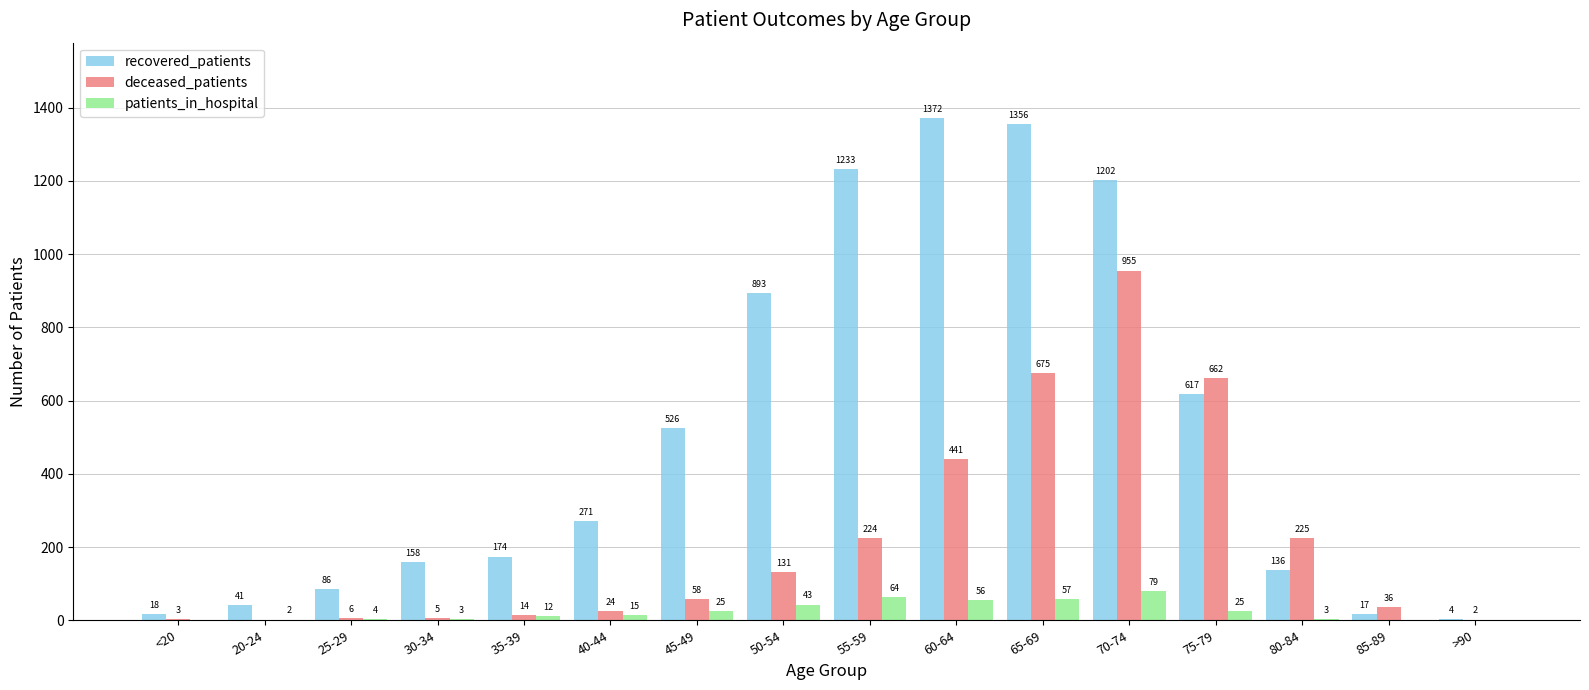

What is the approximate value of deceased_patients at 55-59?

224